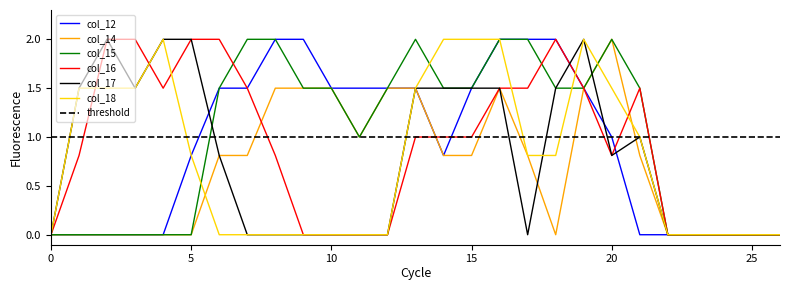

Is it true that col_14 equals 1.1 at 25?

False